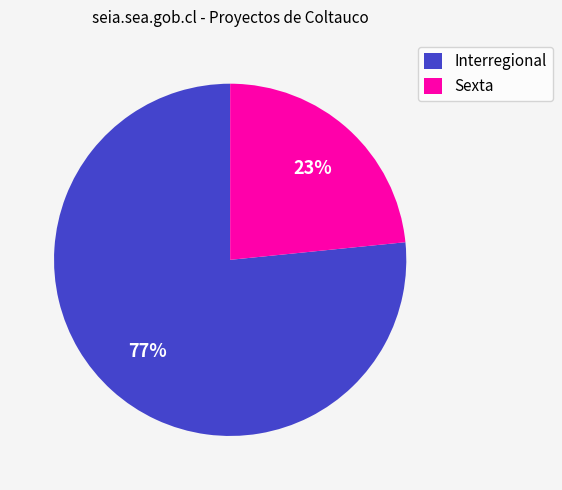

True or false: Interregional accounts for 89% of the total.

False